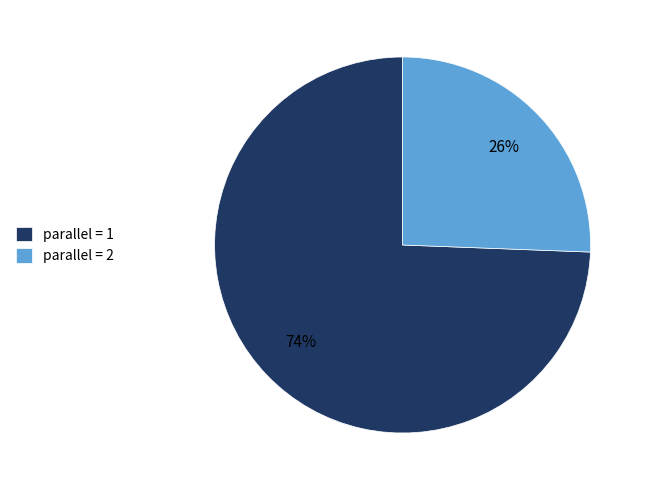

Is the sum of parallel = 1 and parallel = 2 greater than half?

Yes